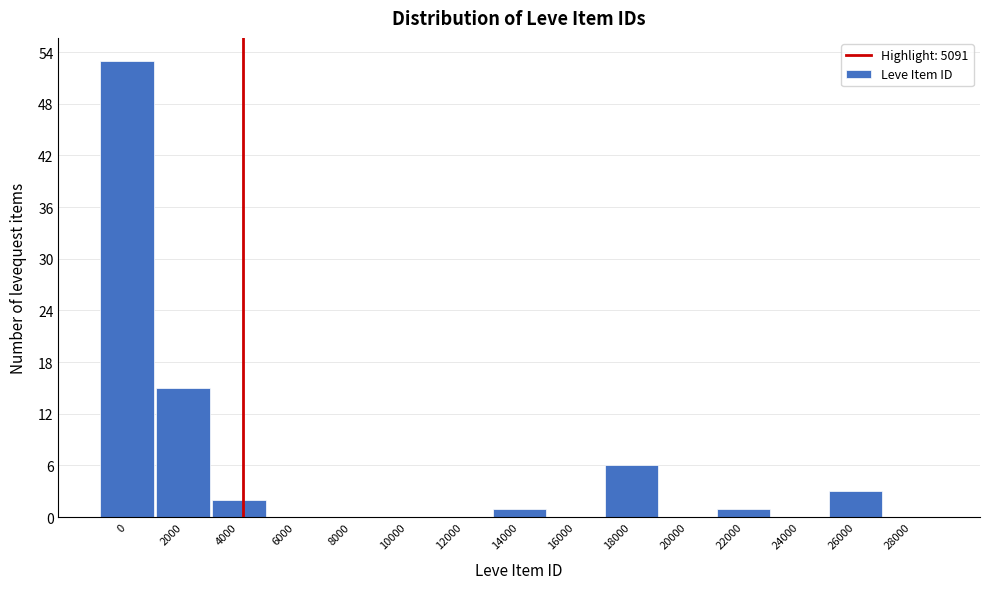

Reading right to left, extract all data points from this chart.

28000=0	26000=3	24000=0	22000=1	20000=0	18000=6	16000=0	14000=1	12000=0	10000=0	8000=0	6000=0	4000=2	2000=15	0=53